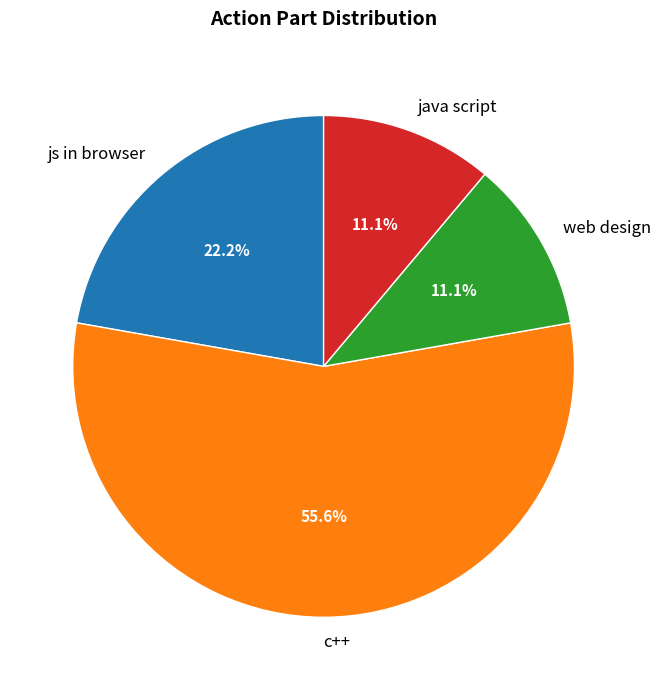

To the nearest percent, what percentage of the pie is c++?

56%